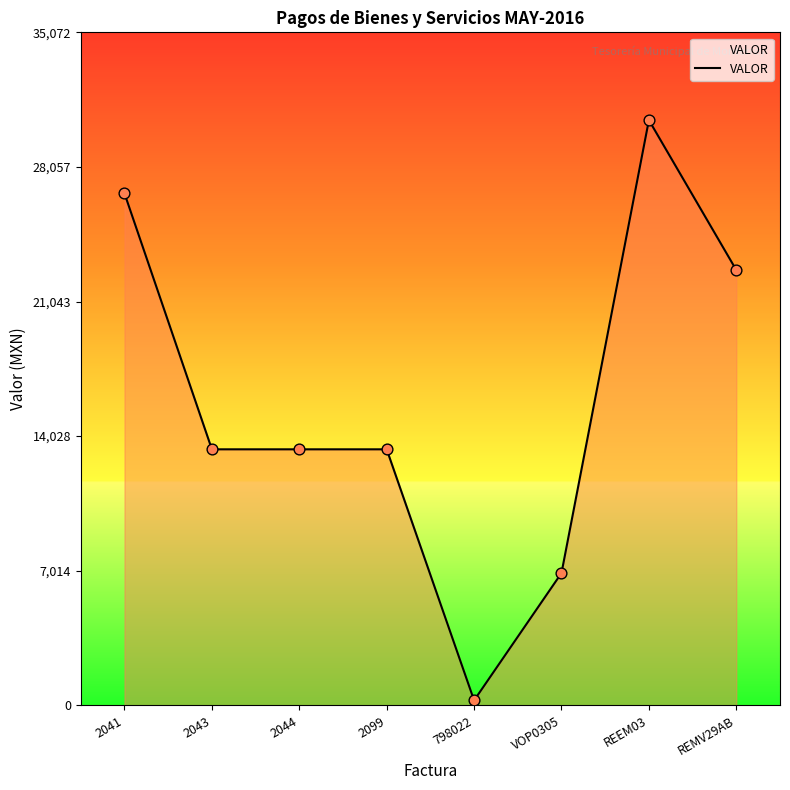

What is the change in value from 2099 to REMV29AB?

+9343.0